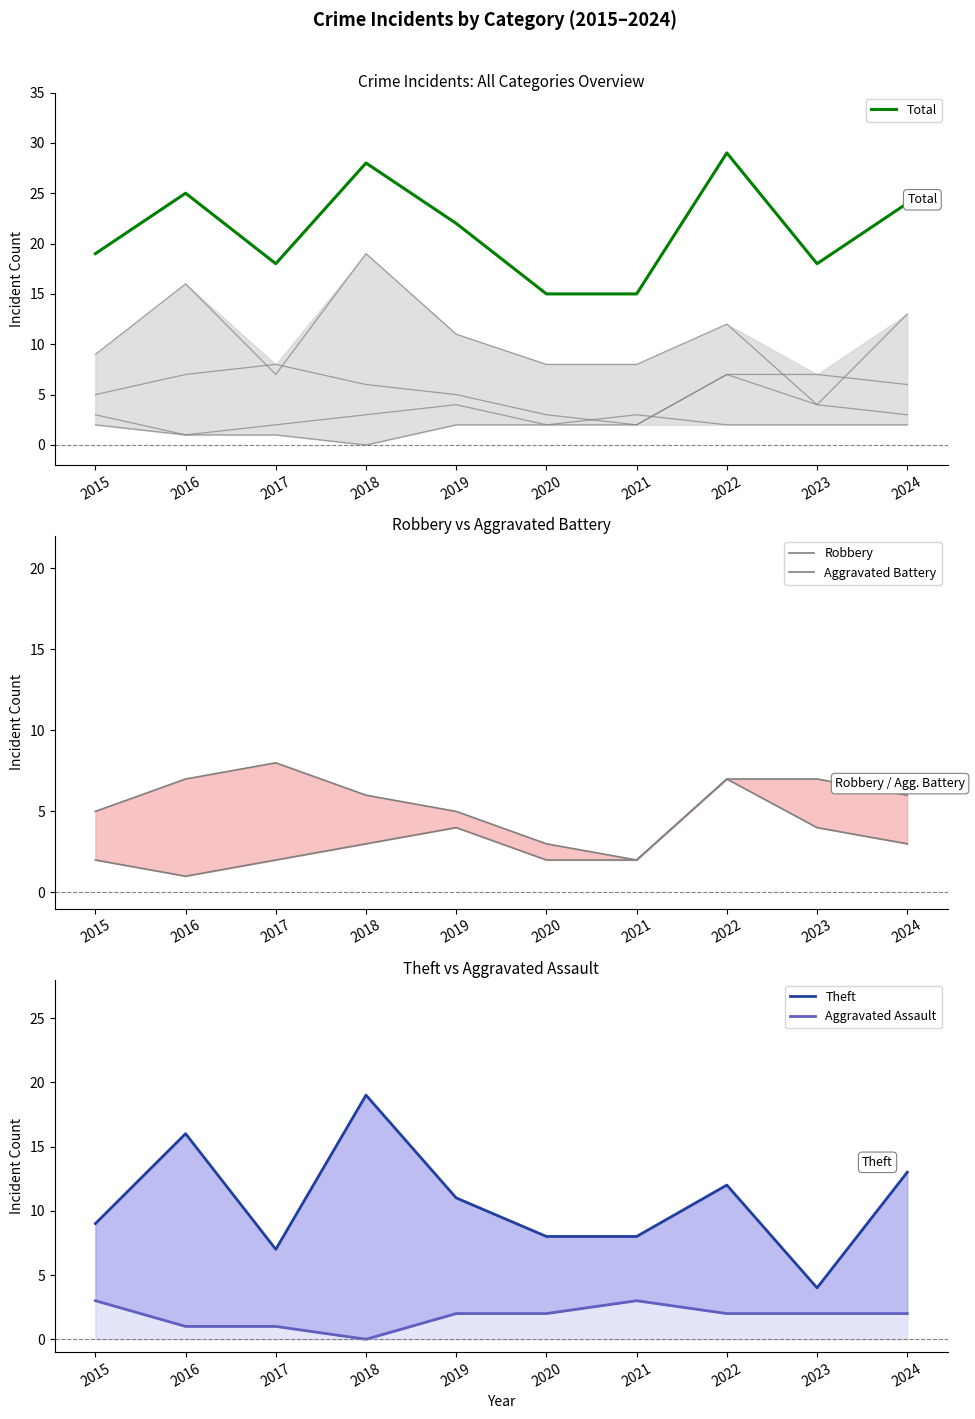

At how many categories does at least one series exceed 16?

8